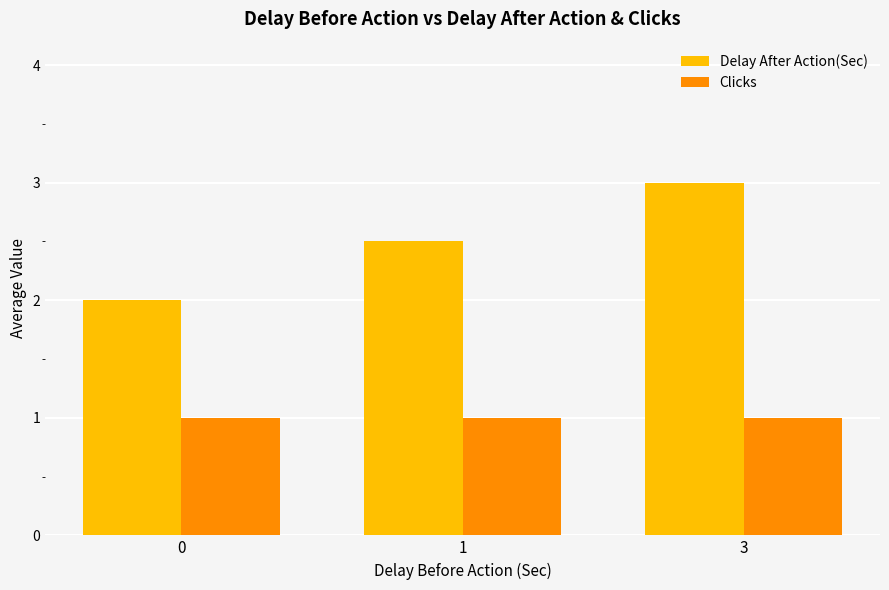

List the series in order of their peak value, lowest first.

Clicks, Delay After Action(Sec)